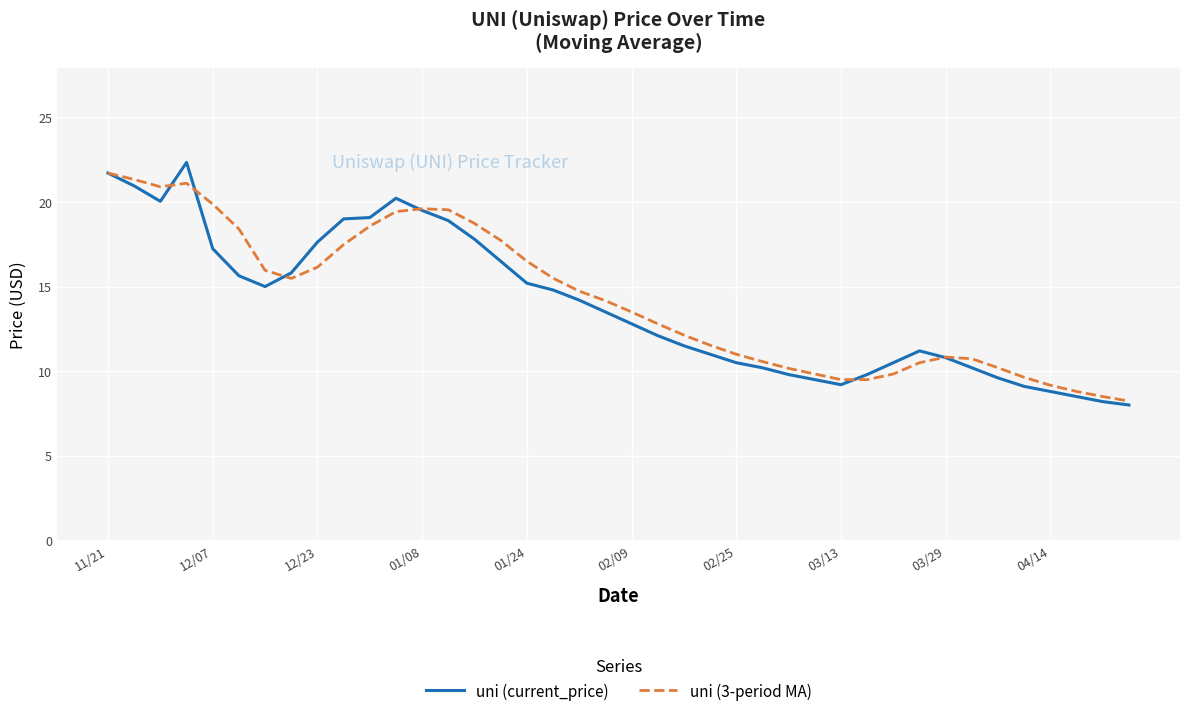

Which series has the largest range (max minus min)?

uni (current_price)